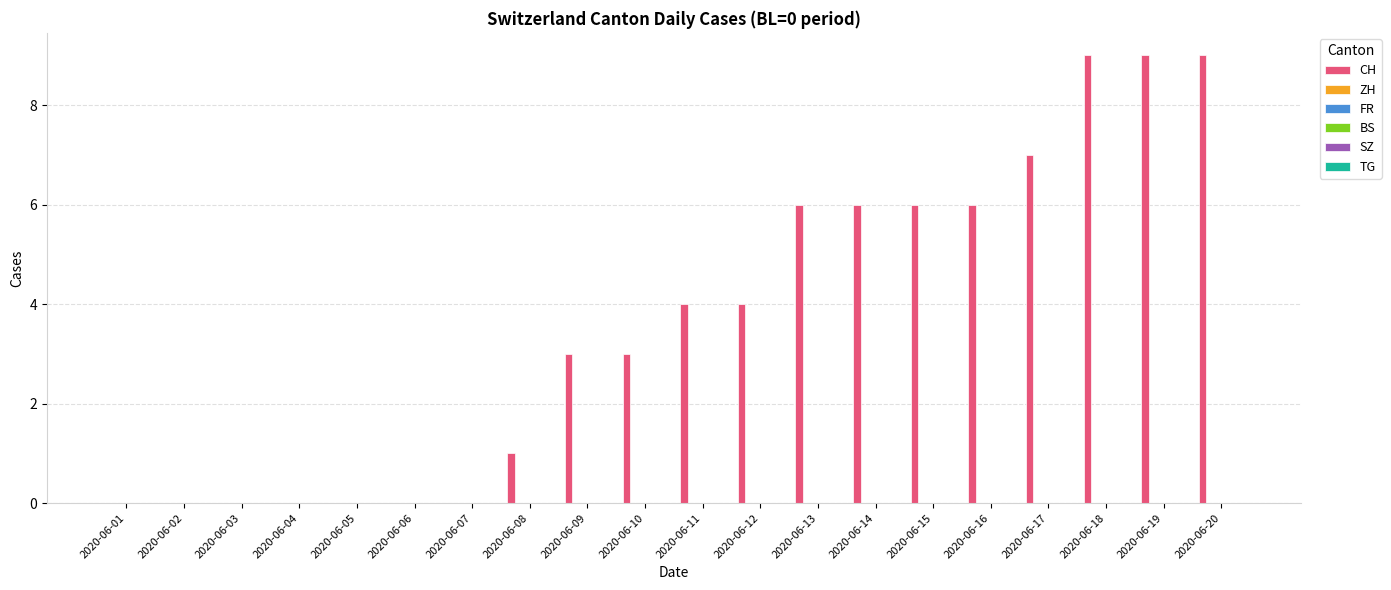

What is the greatest value displayed?

9